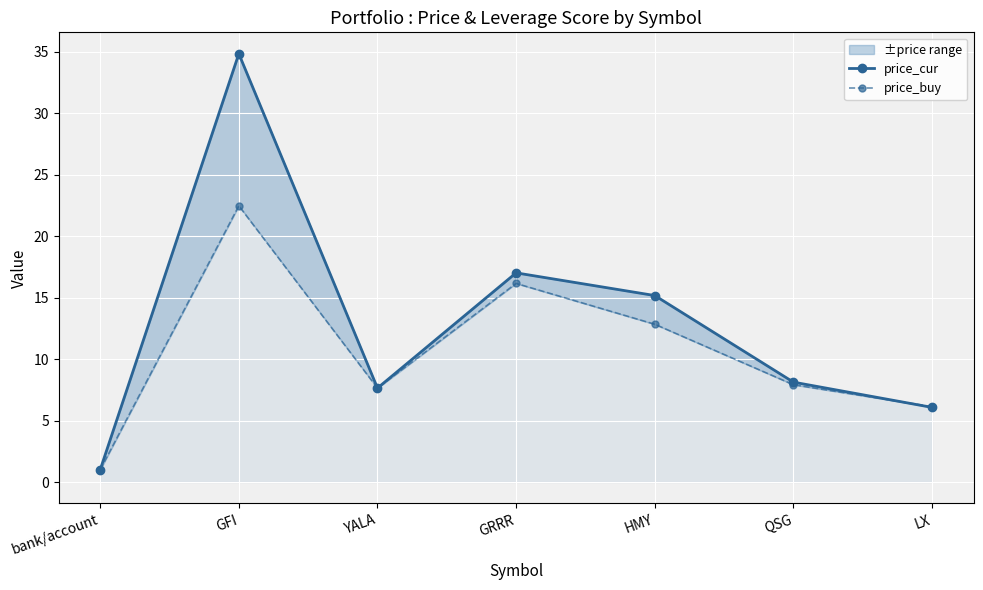

How many interior local valleys does the price_buy series have?

1